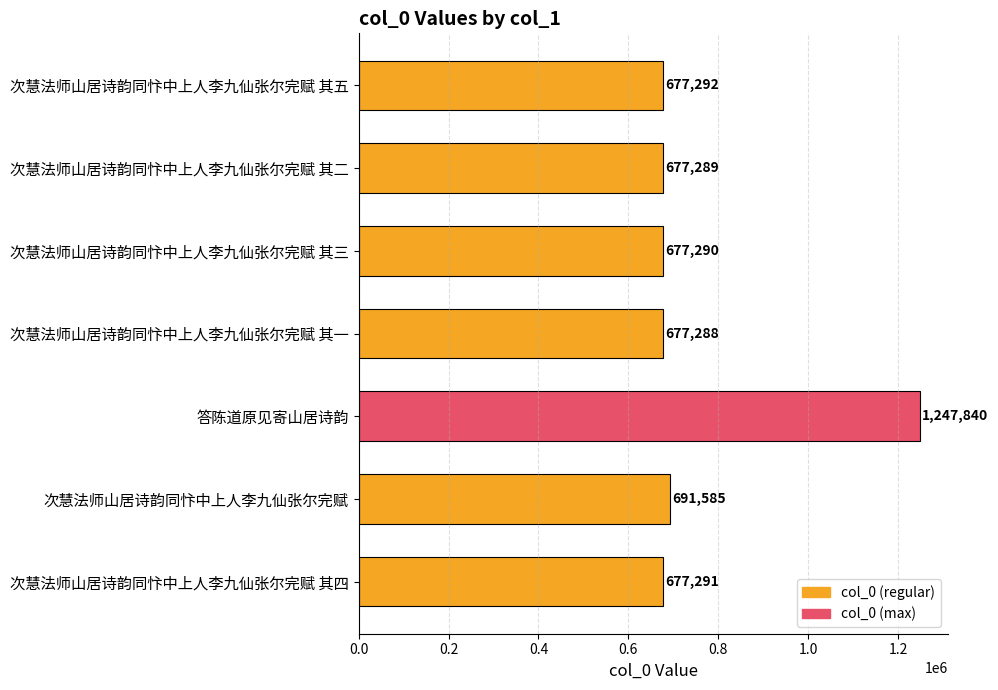

List the labels in order of value, largest first.

答陈道原见寄山居诗韵, 次慧法师山居诗韵同忭中上人李九仙张尔完赋, 次慧法师山居诗韵同忭中上人李九仙张尔完赋 其五, 次慧法师山居诗韵同忭中上人李九仙张尔完赋 其四, 次慧法师山居诗韵同忭中上人李九仙张尔完赋 其三, 次慧法师山居诗韵同忭中上人李九仙张尔完赋 其二, 次慧法师山居诗韵同忭中上人李九仙张尔完赋 其一